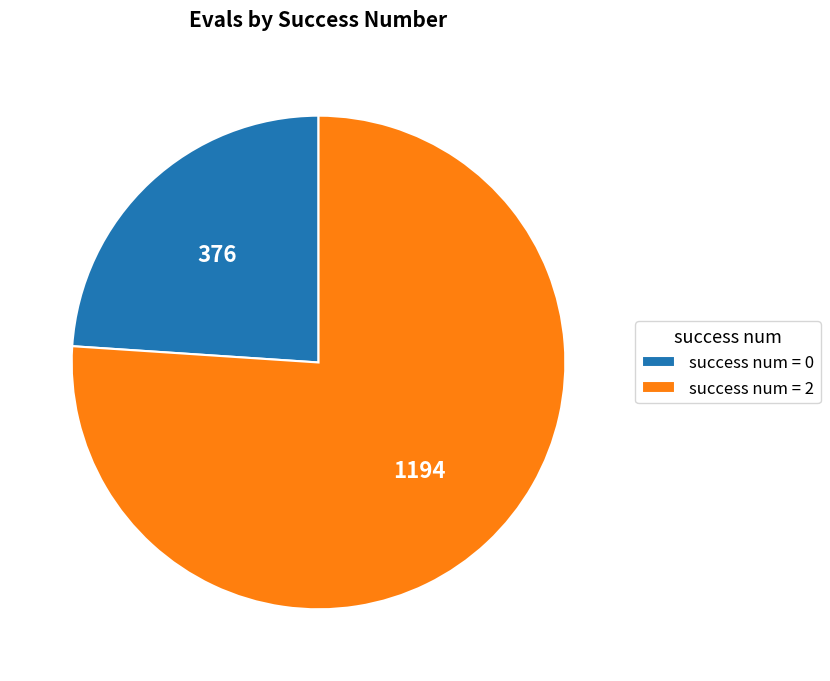

True or false: success num = 2 accounts for 90% of the total.

False